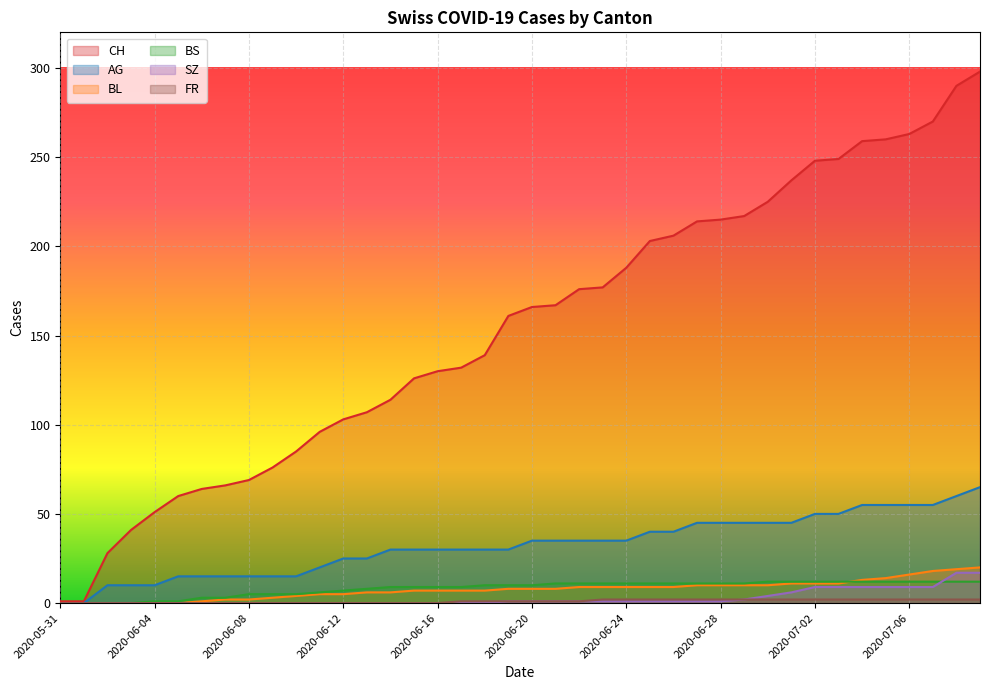

What are all the series names shown in the legend?

CH, AG, BL, BS, SZ, FR